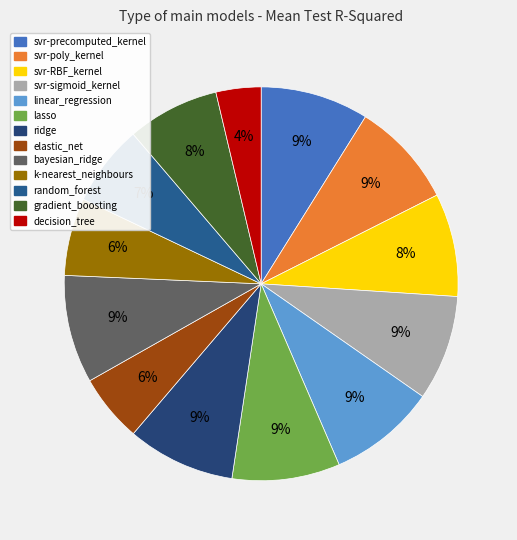

How many slices are in this pie chart?

13